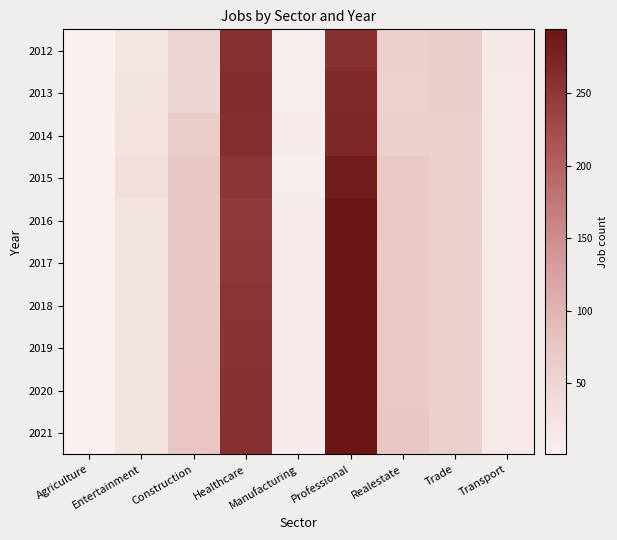

Which label corresponds to the largest value in the chart?

Professional